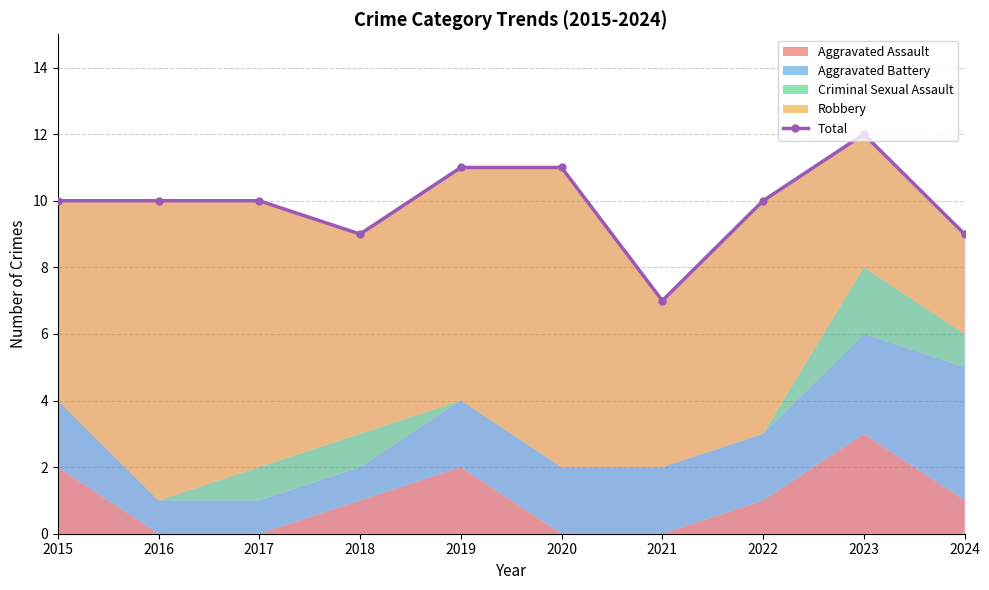

How many data points are above 10?

3